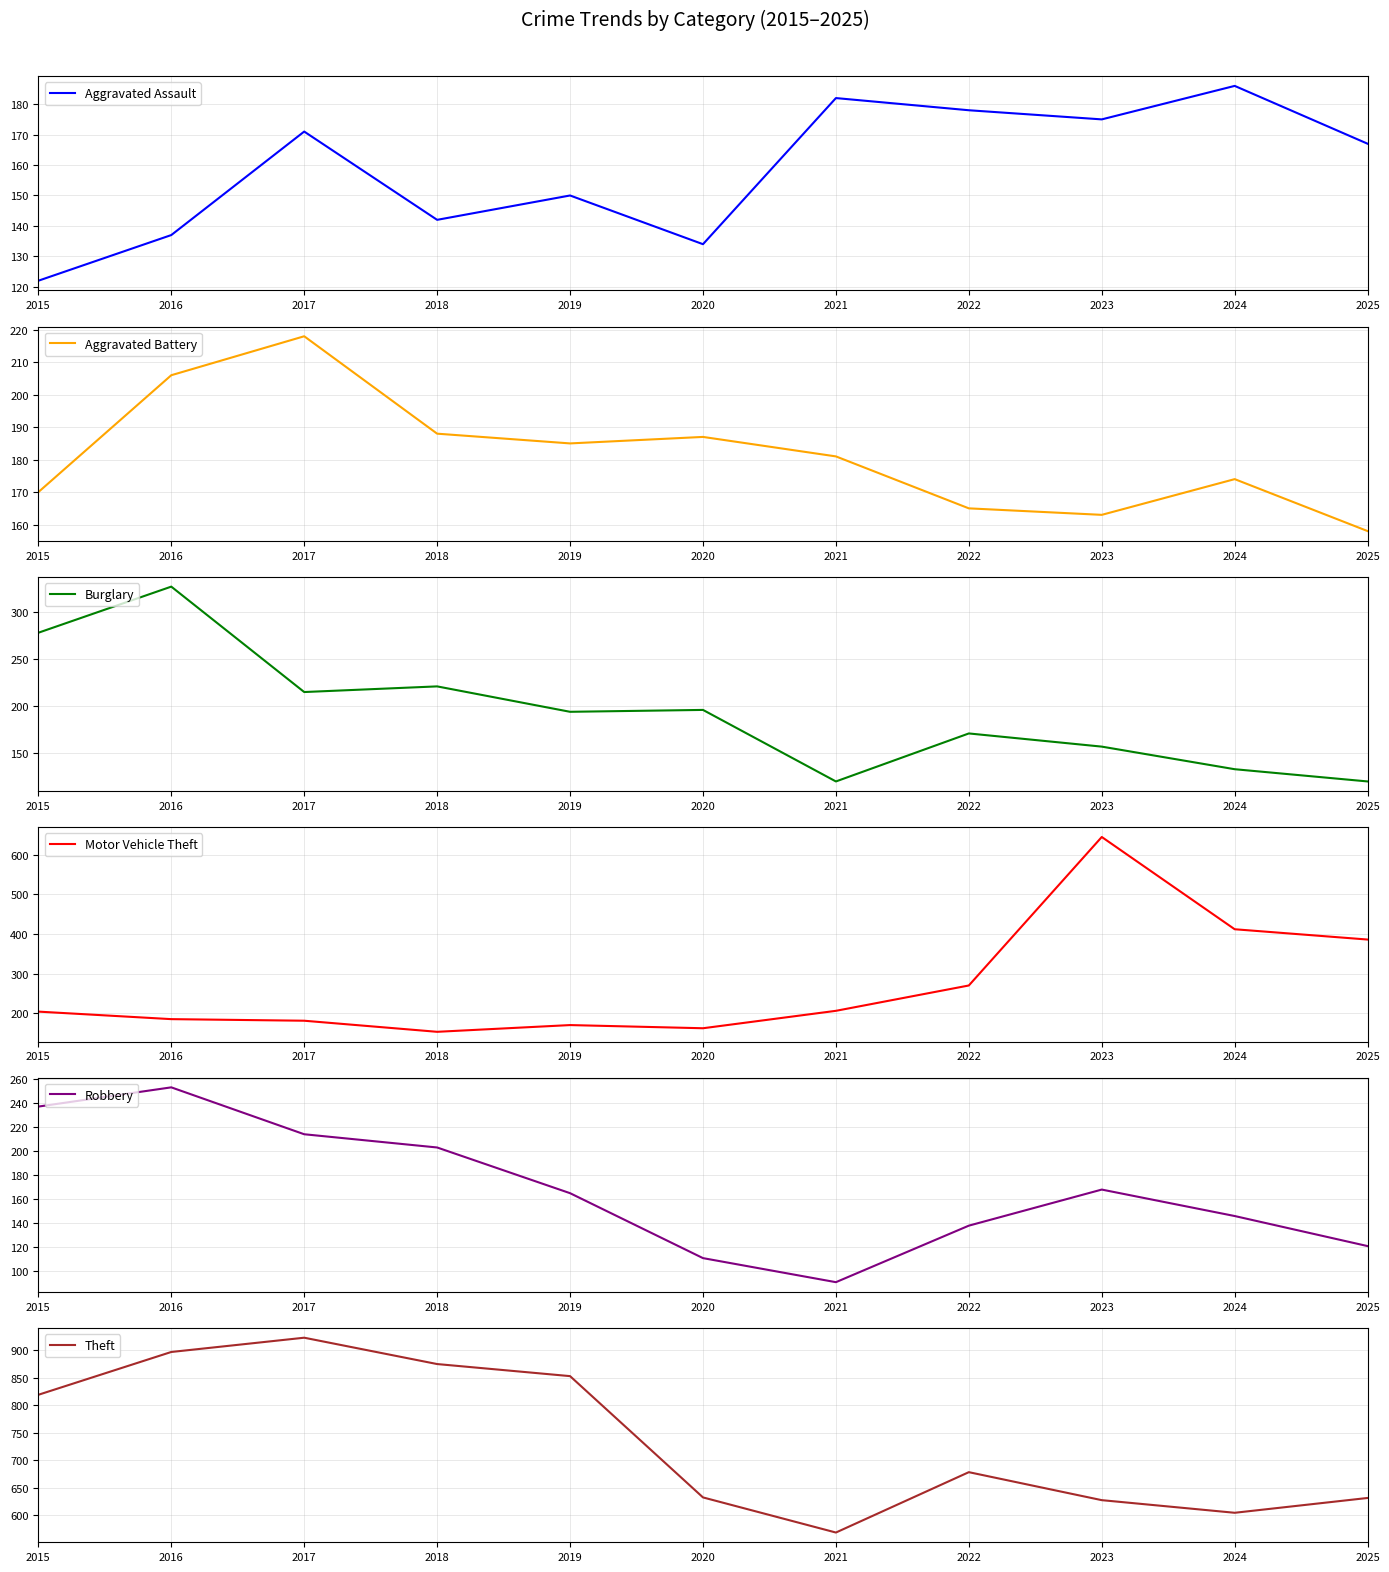

What is the value of the Theft point at the 4th from the left?

875